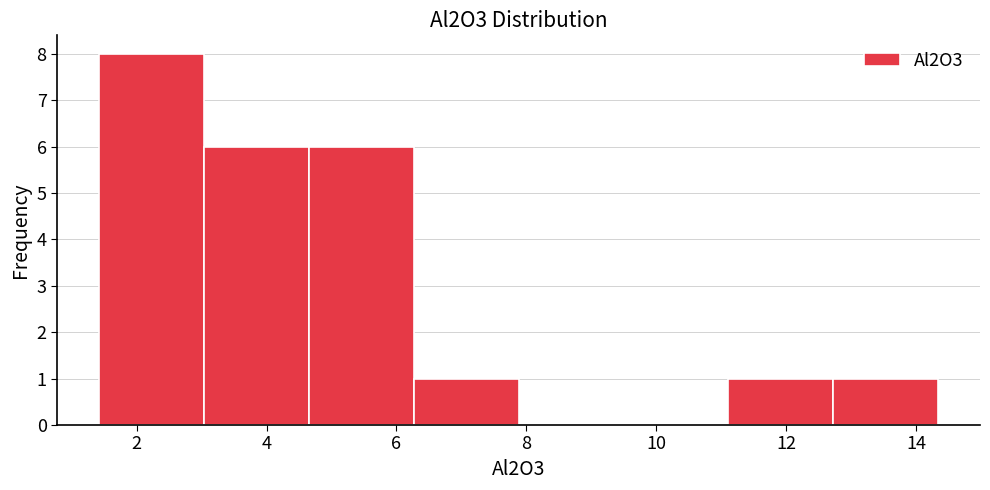

Which range on the x-axis has the tallest bar?

1.4 to 3.0